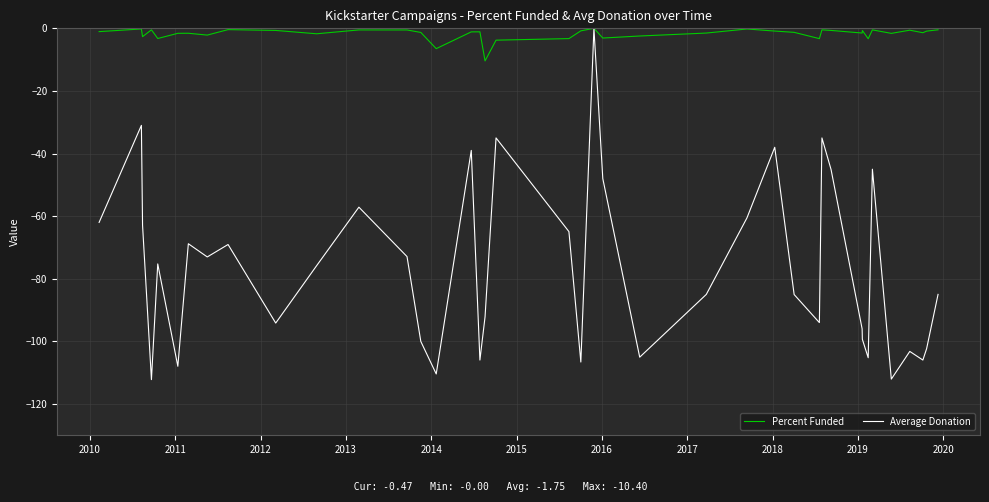

Does the chart display data point markers on the line(s)?

No